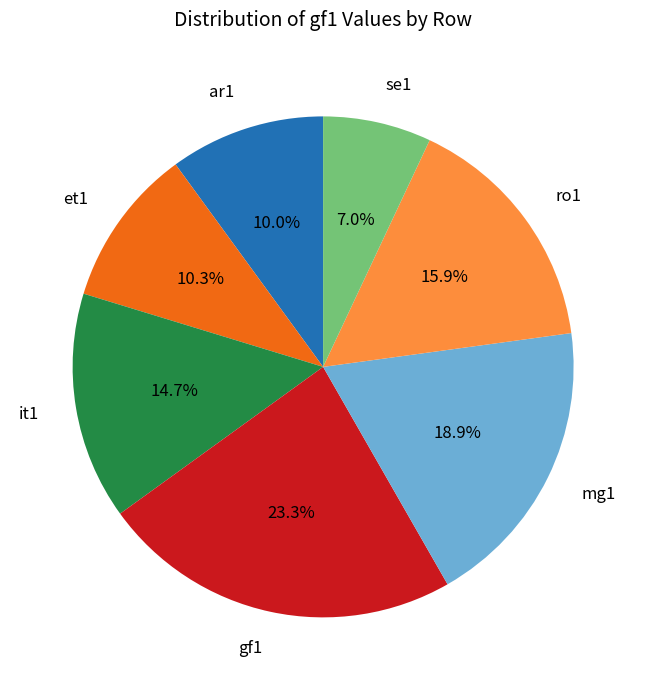

Is there a majority slice in this chart?

No